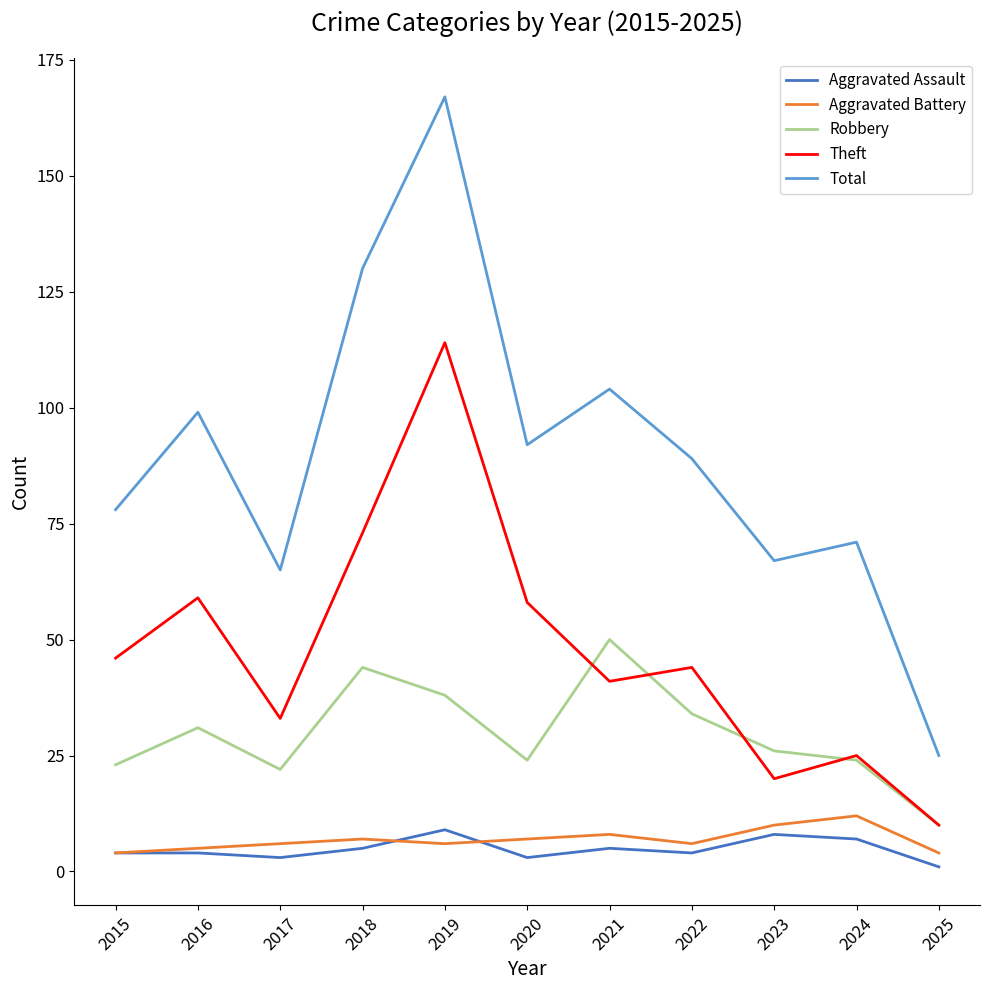

Which series has the largest total across all categories?

Total